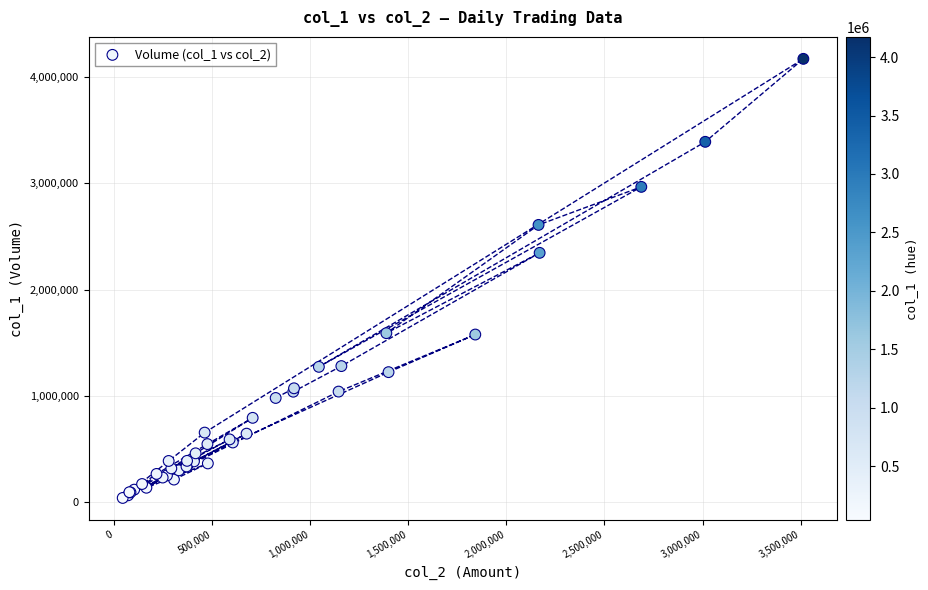

What Y value in the scatter plot is closest to 2106500?

2347000